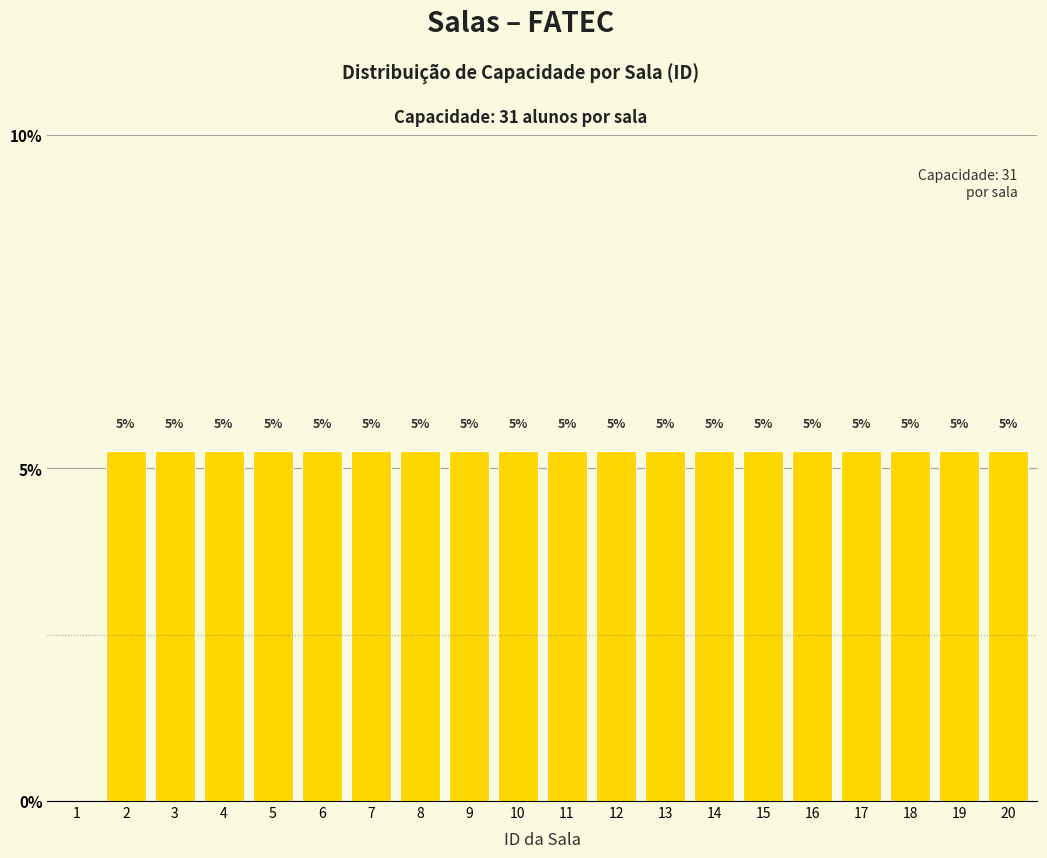

What is the value of the 9th bar from the left?

5.3